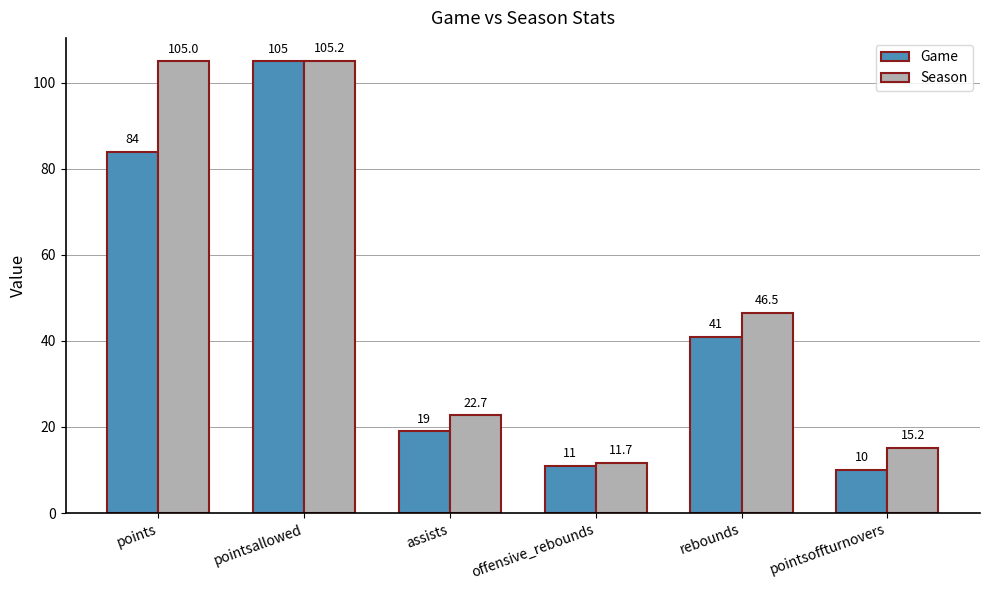

At which label does Season first exceed 46?

points